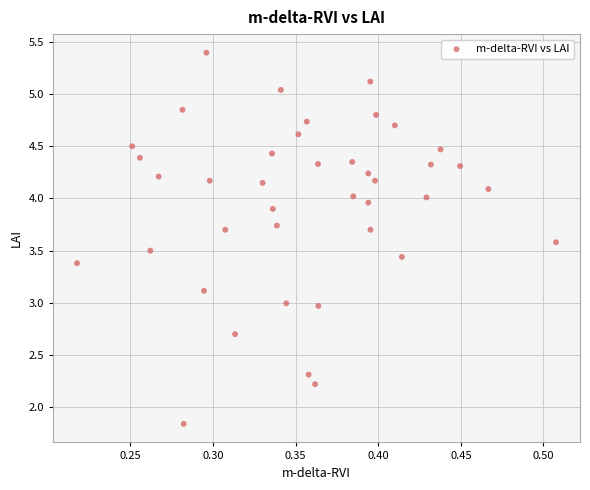

What is the range of X values (max minus min)?

0.3